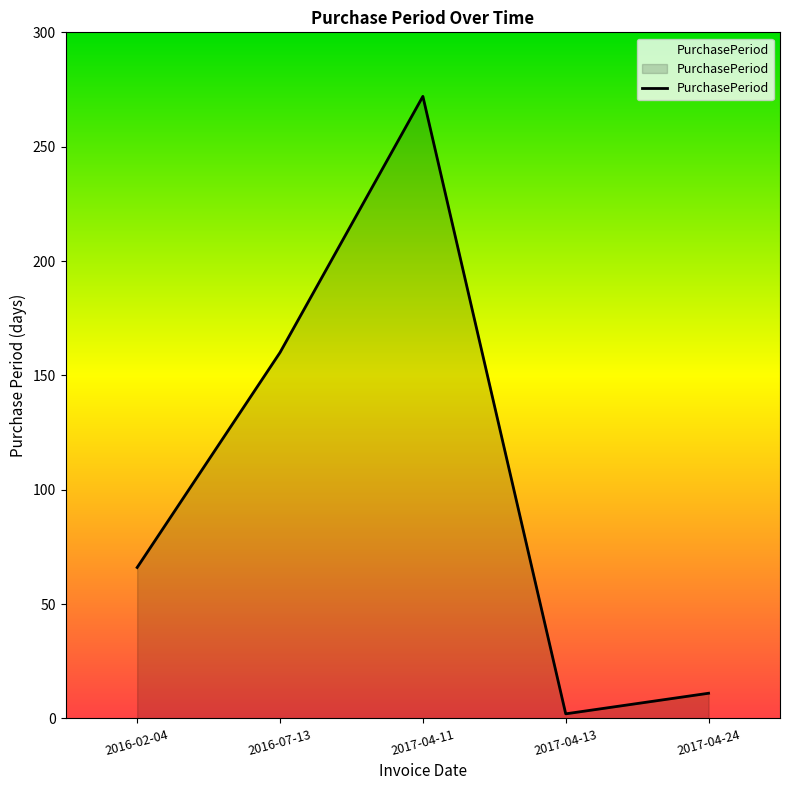

Approximately how many times larger is the value at 2016-07-13 compared to 2017-04-24?

14.5